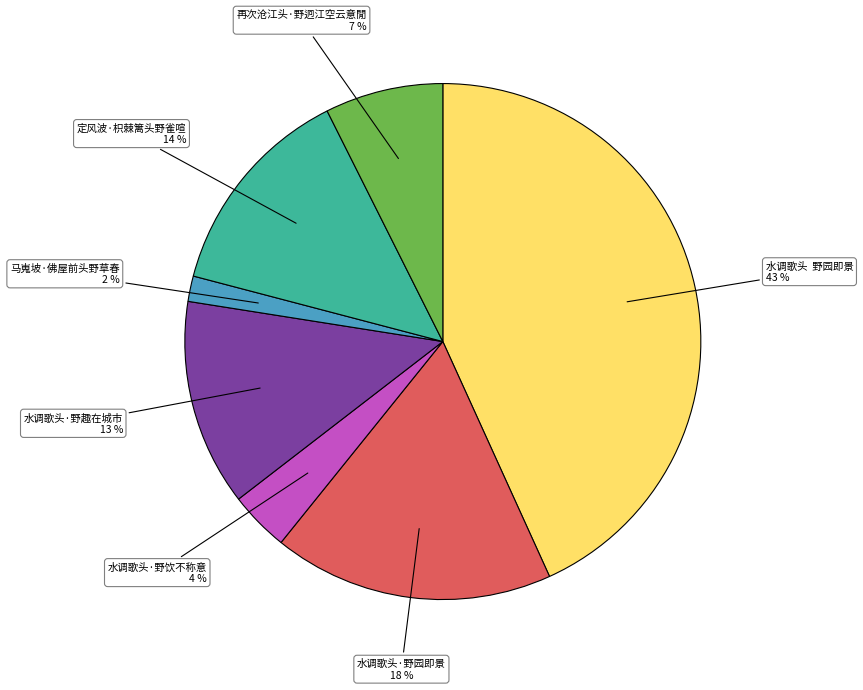

Which has a higher value, 水调歌头·野趣在城市 or 水调歌头·野饮不称意?

水调歌头·野趣在城市